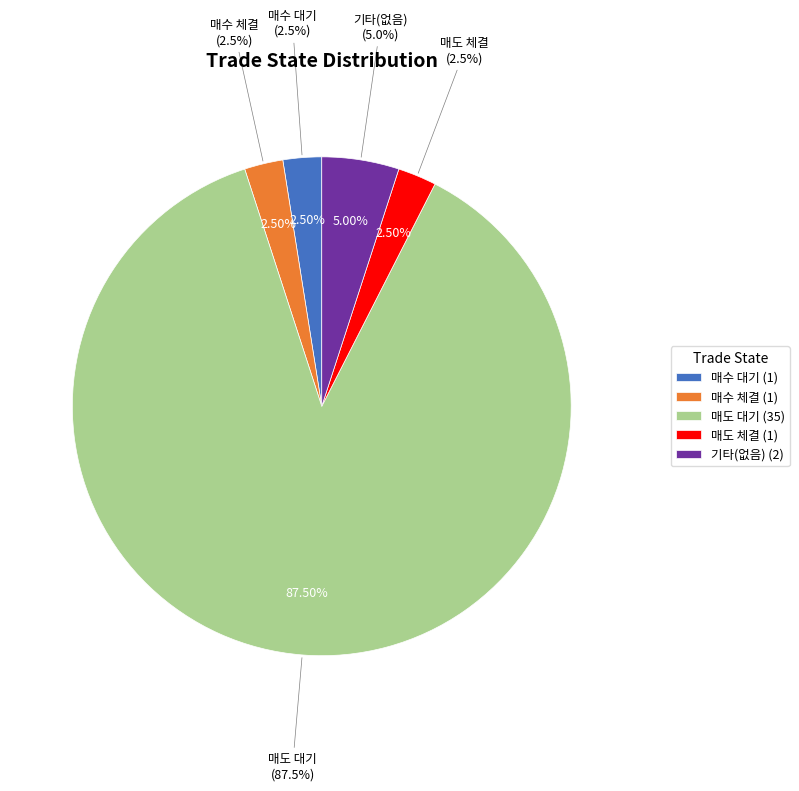

What is the change in value from 매도 체결 to ?

+1